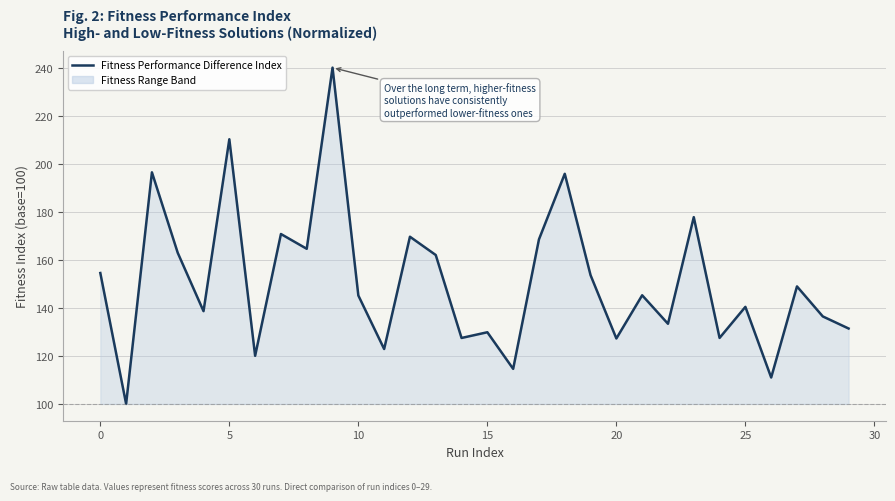

What is the difference between the maximum and minimum values?

140.0